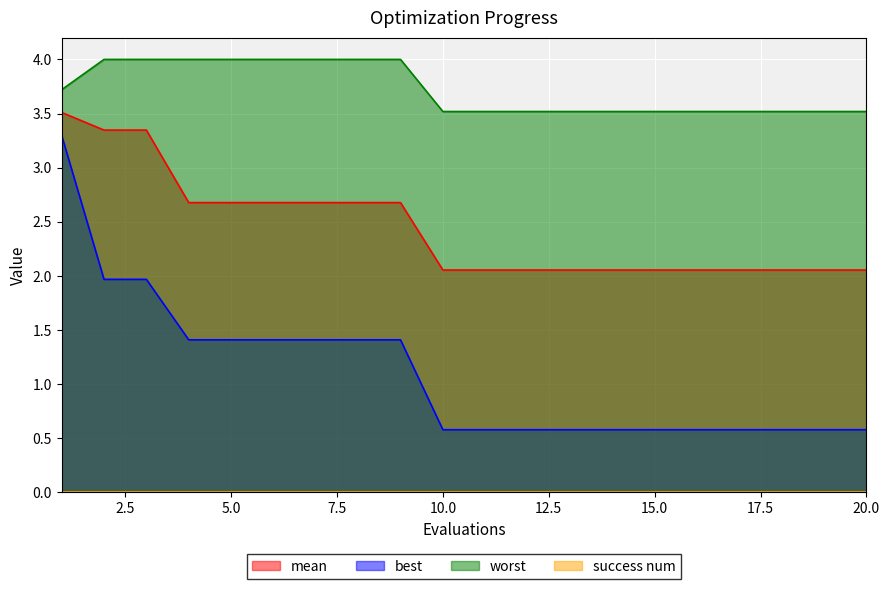

Is it true that worst equals 2.2 at 6?

False